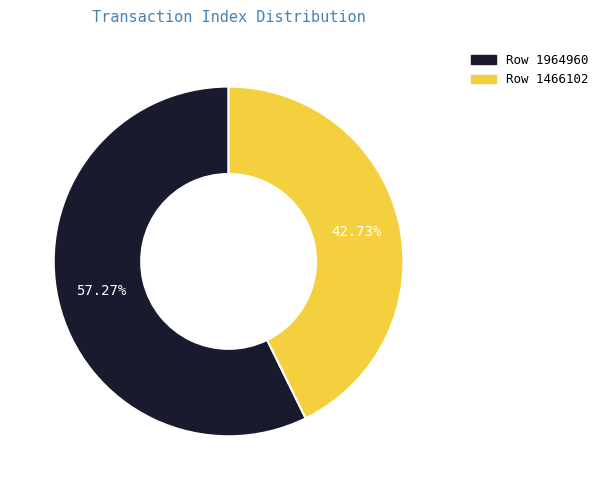

To the nearest percent, what is the average slice percentage?

50%